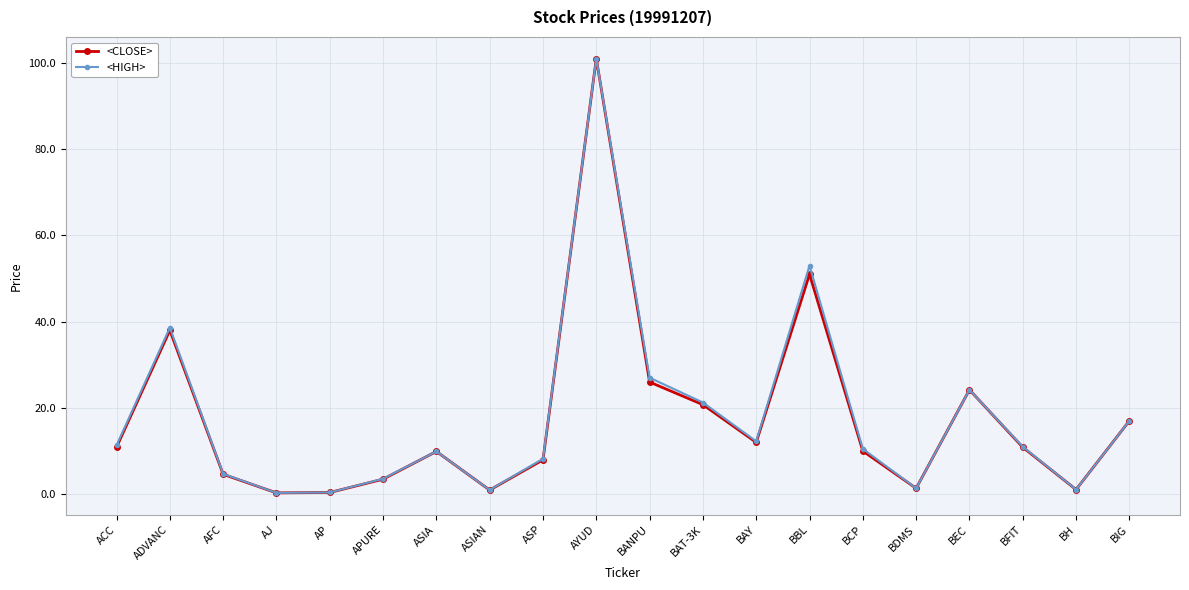

Does the chart have visible grid lines?

Yes